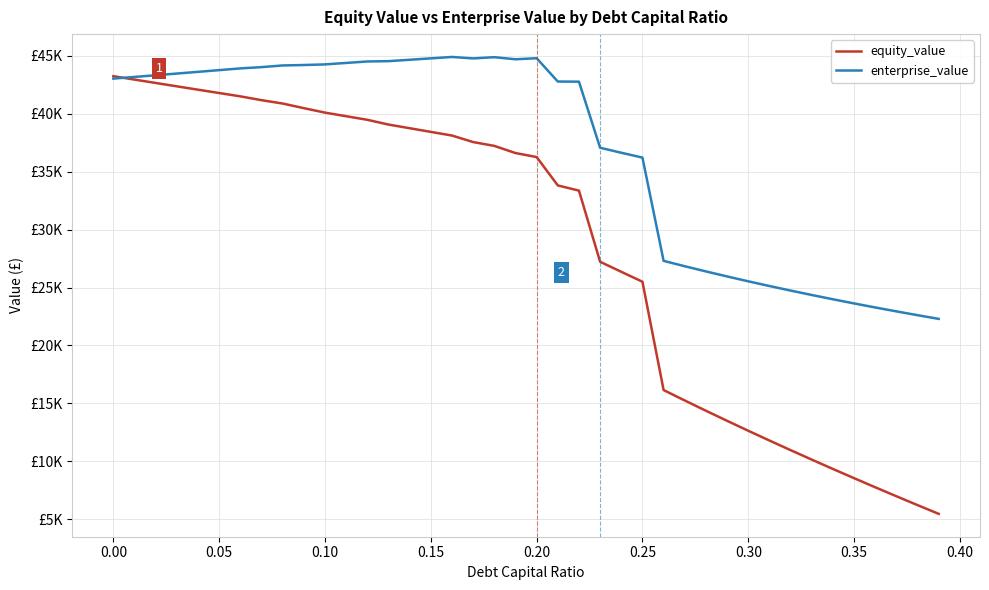

Which series has the largest total across all categories?

enterprise_value